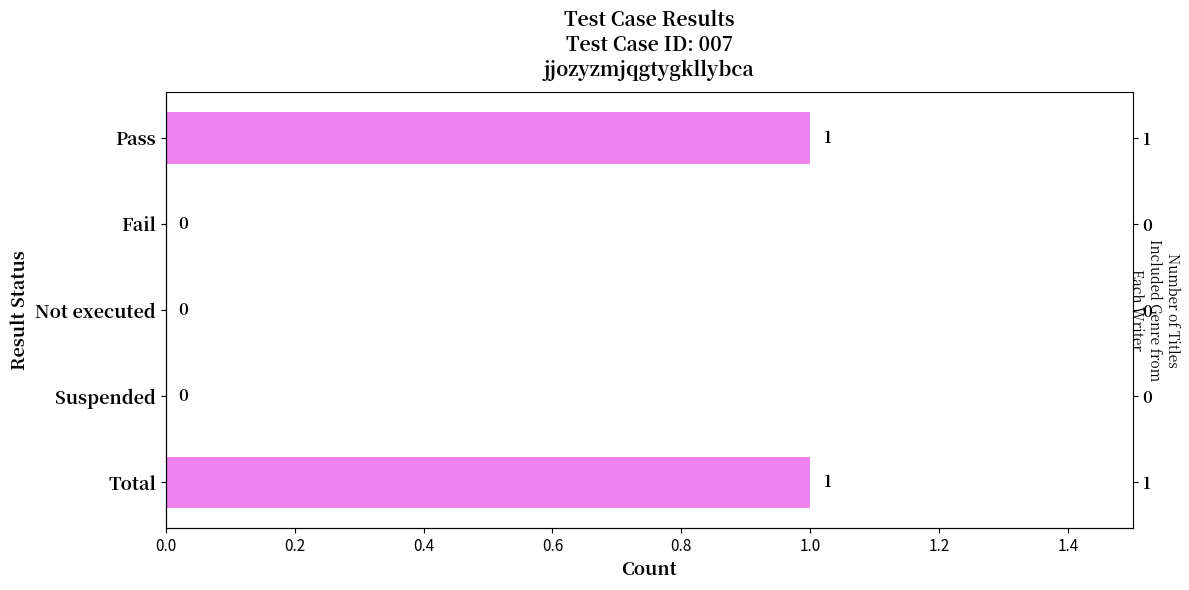

Which has a higher value, 0.8 or 0.0?

0.8